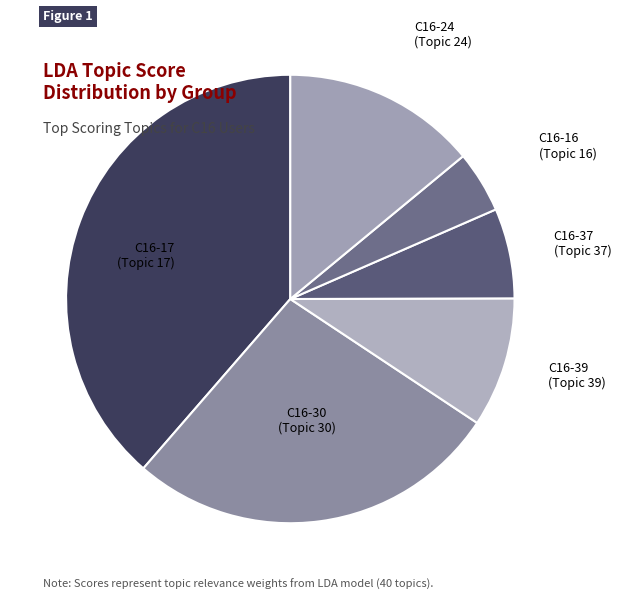

True or false: C16-16 accounts for 4% of the total.

True